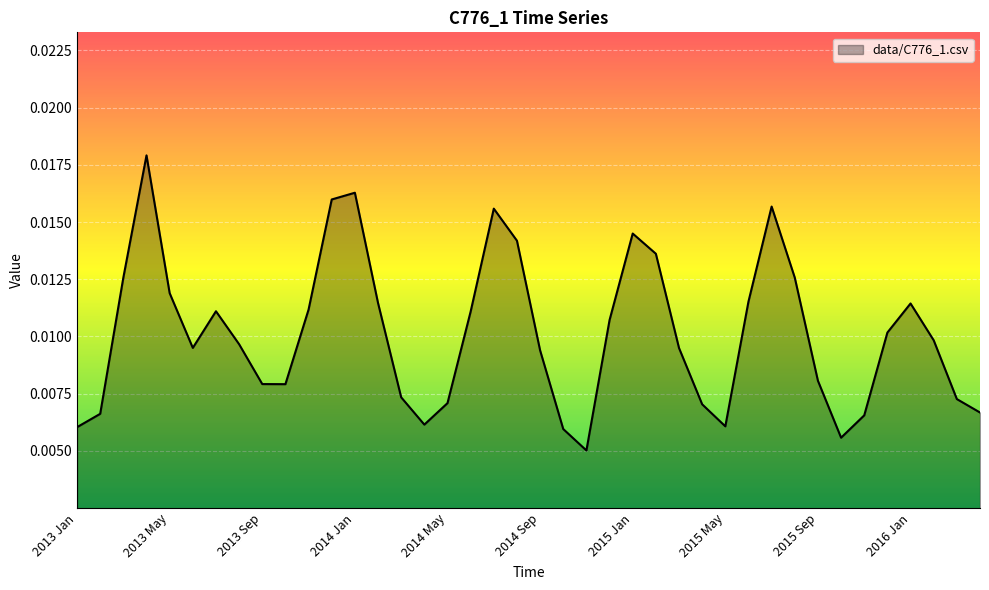

What is the sum of all values?

0.4